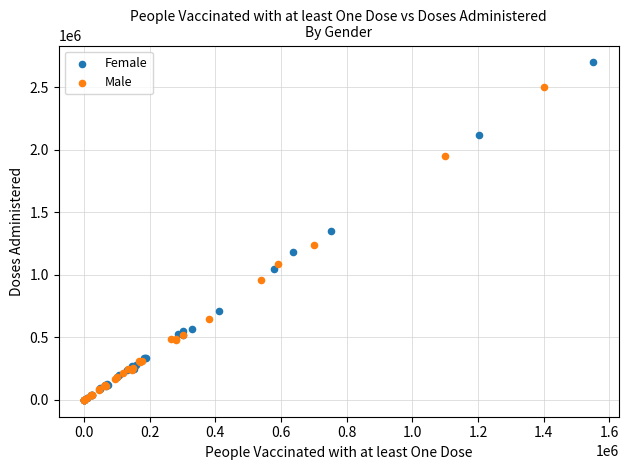

Which series has the widest spread of Y values?

Female